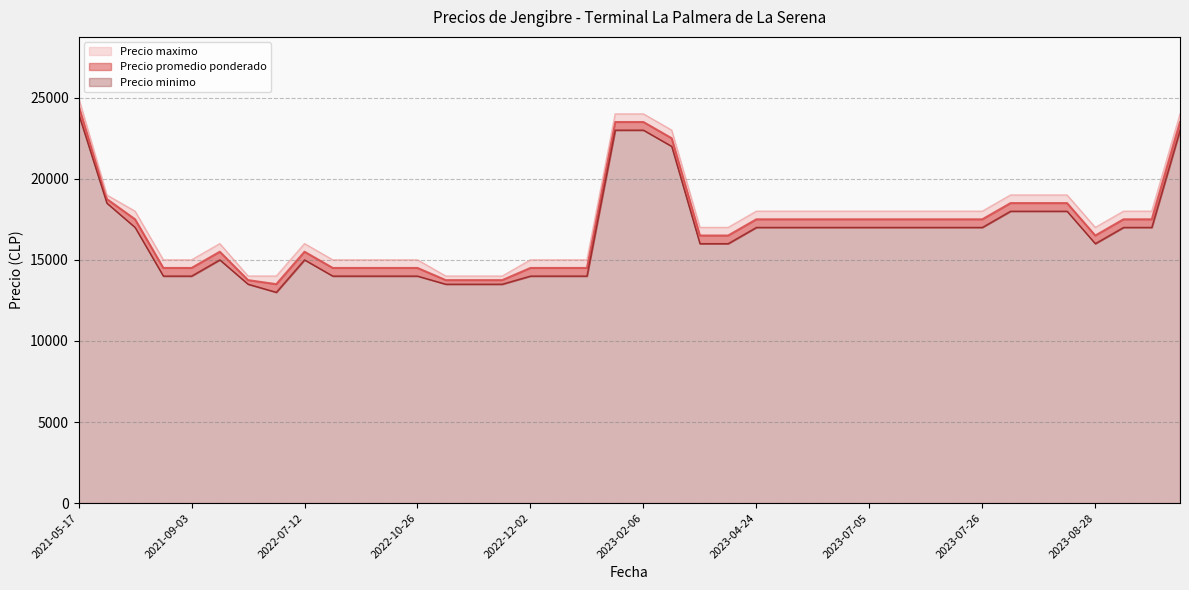

At which category does Precio minimo reach its first local valley?

2022-05-27